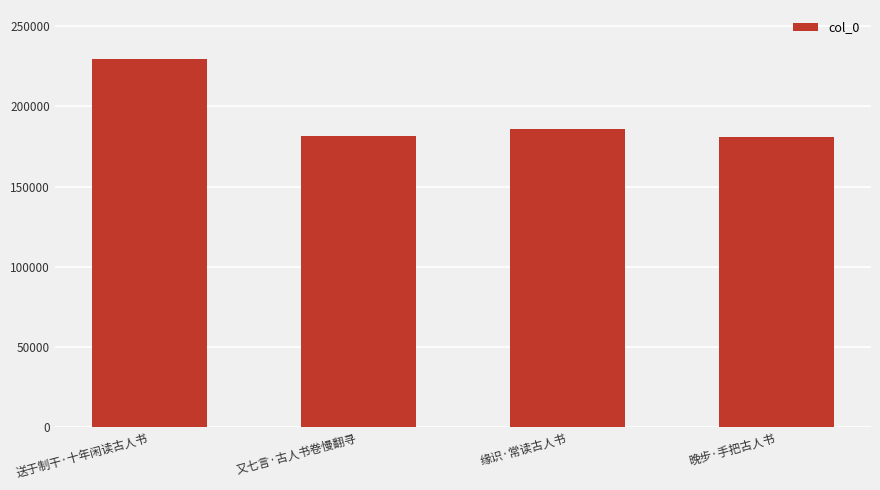

The chart shows a value of 229308 at 送于制干·十年闲读古人书. True or false?

True